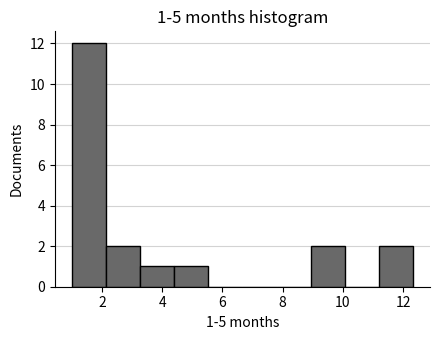

Which range on the x-axis has the tallest bar?

1.0 to 2.2